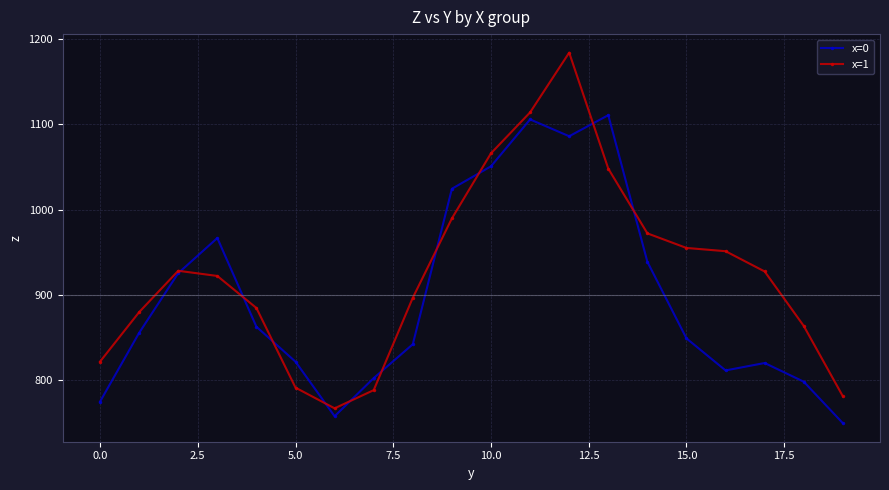

How many series are shown in this chart?

2